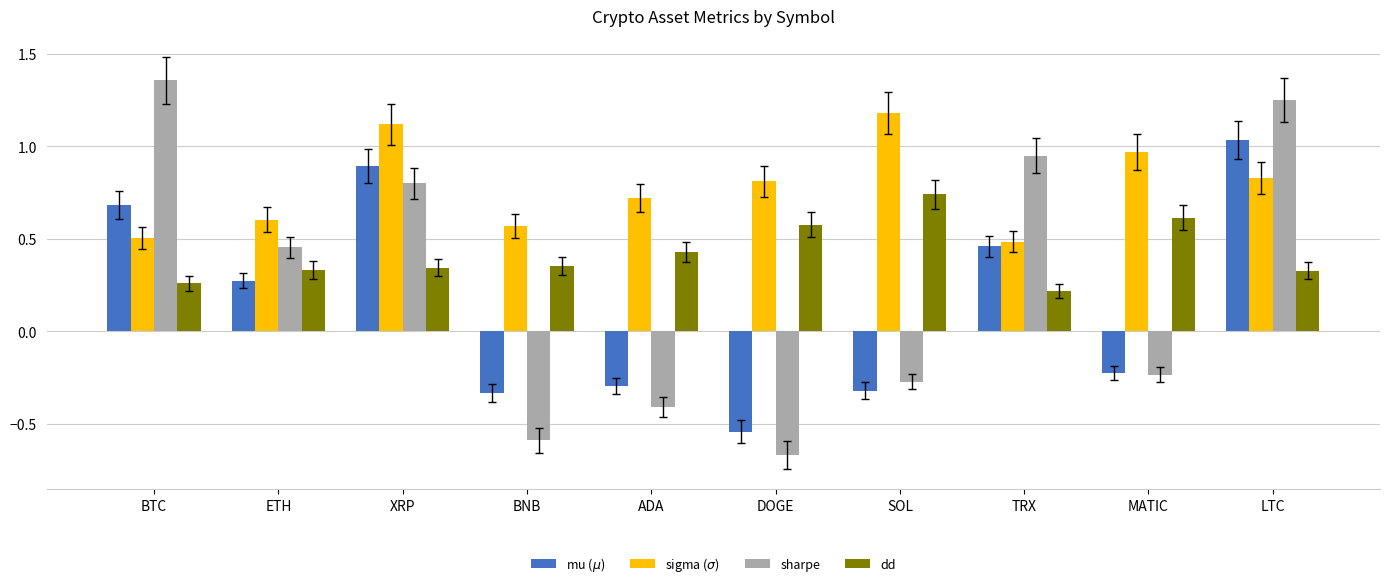

What are all the series names shown in the legend?

mu ($\mu$), sigma ($\sigma$), sharpe, dd